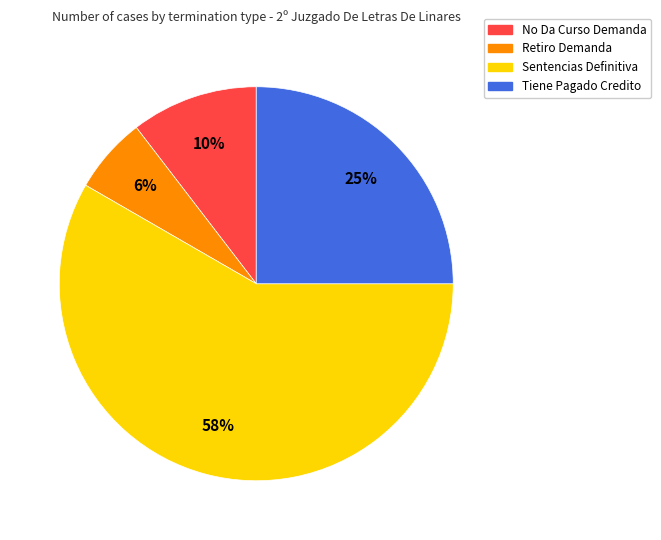

Approximately how many times larger is the value at No Da Curso Demanda compared to Tiene Pagado Credito?

0.4